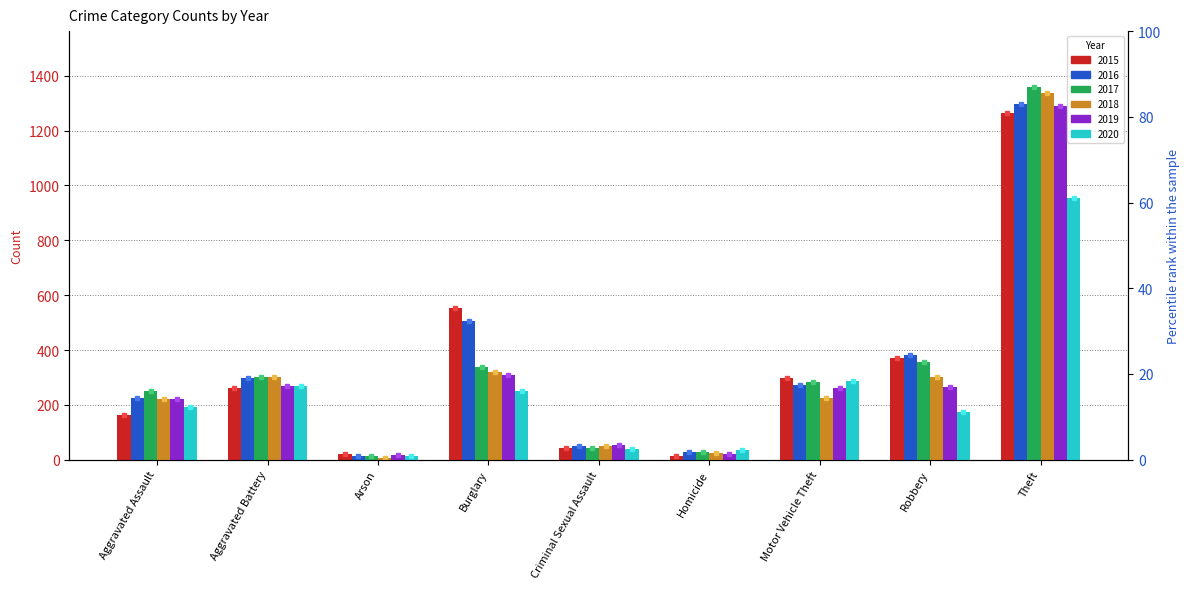

Between Aggravated Assault and Motor Vehicle Theft, which series saw the biggest shift?

2015